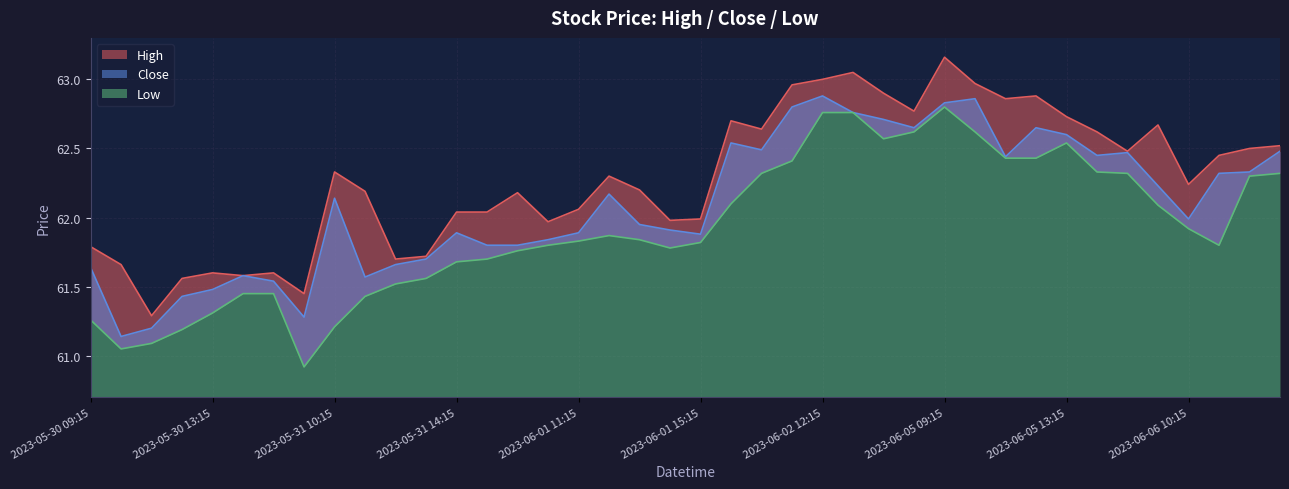

What position from the left is 2023-06-06 13:15?

40